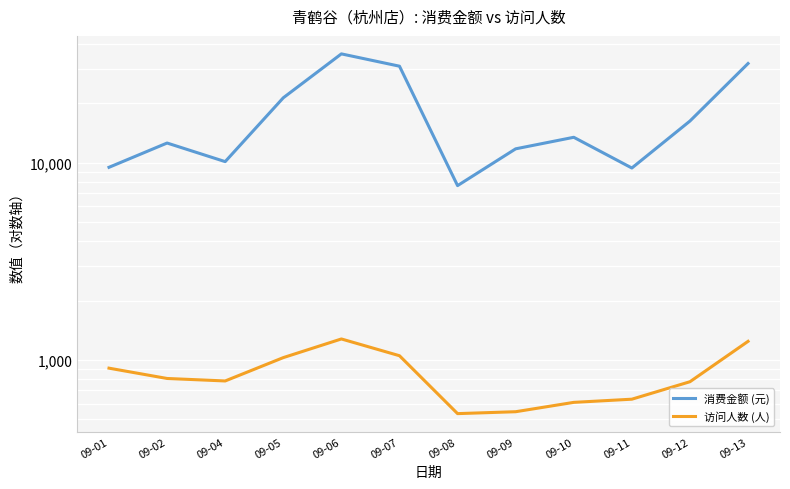

What value does the 访问人数 (人) series have at 09-05, to the nearest 100?

1000